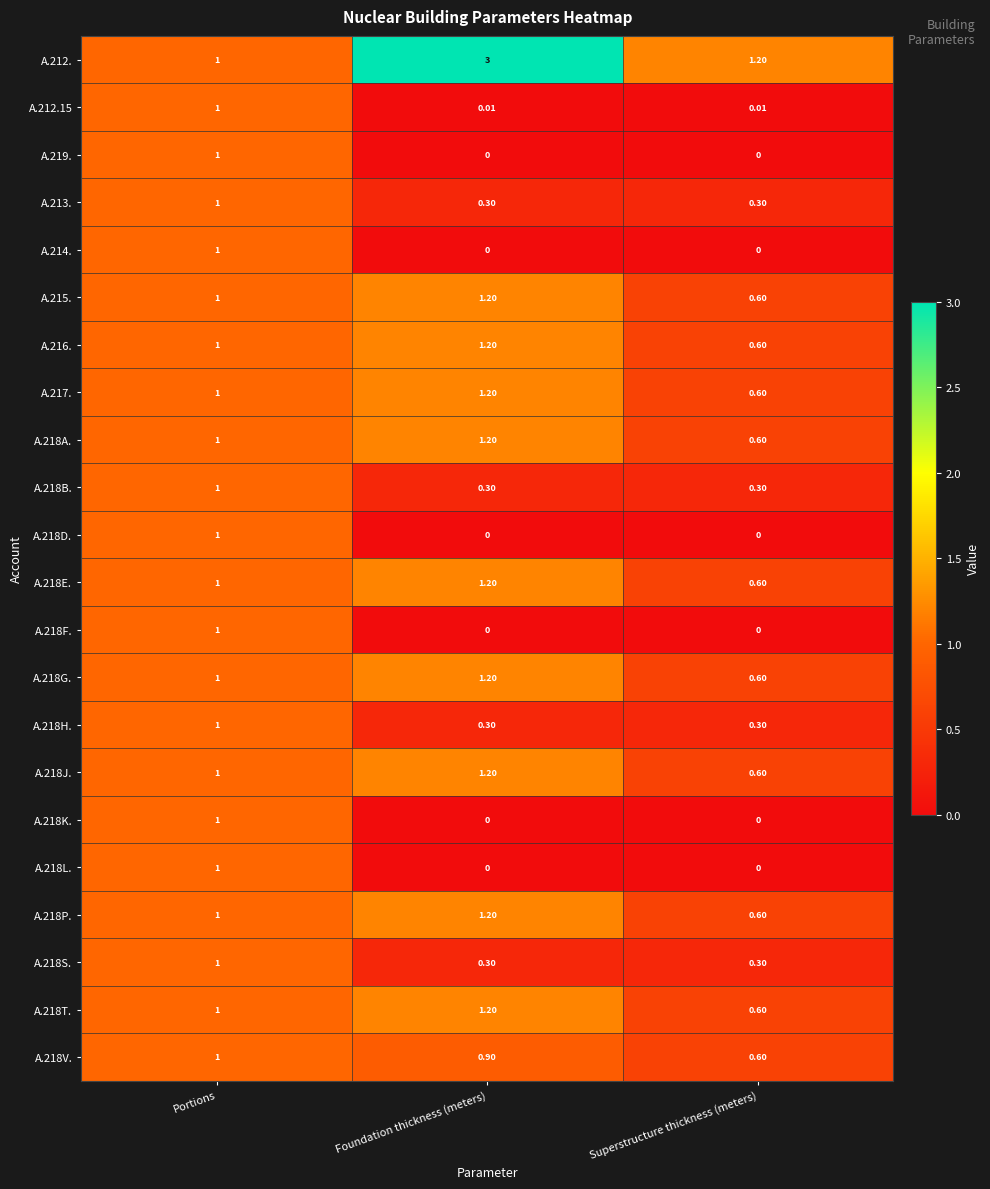

At which category does the chart reach its peak across all series?

Foundation thickness (meters)